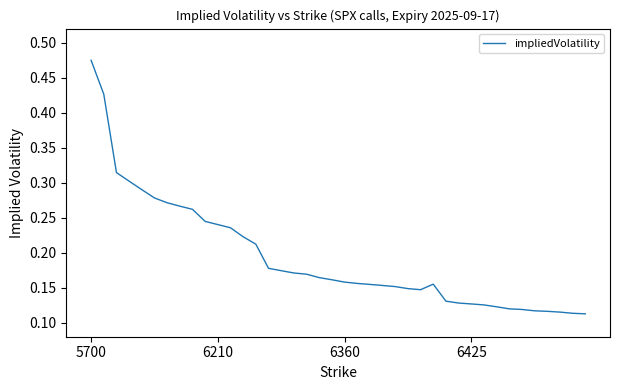

Reading left to right, list all the values displayed in this chart.

0.5	0.4	0.3	0.3	0.3	0.3	0.3	0.3	0.3	0.2	0.2	0.2	0.2	0.2	0.2	0.2	0.2	0.2	0.2	0.2	0.2	0.2	0.2	0.2	0.2	0.1	0.1	0.2	0.1	0.1	0.1	0.1	0.1	0.1	0.1	0.1	0.1	0.1	0.1	0.1